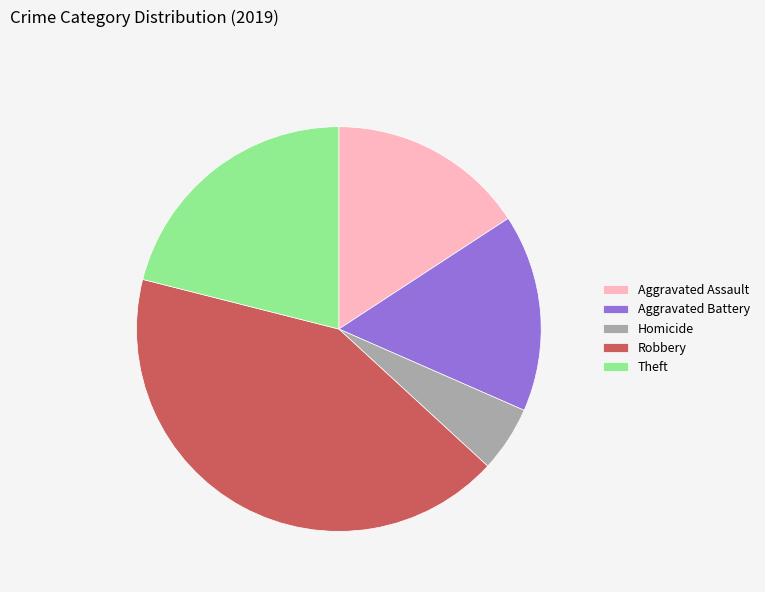

Does Homicide account for over 50% of the chart?

No